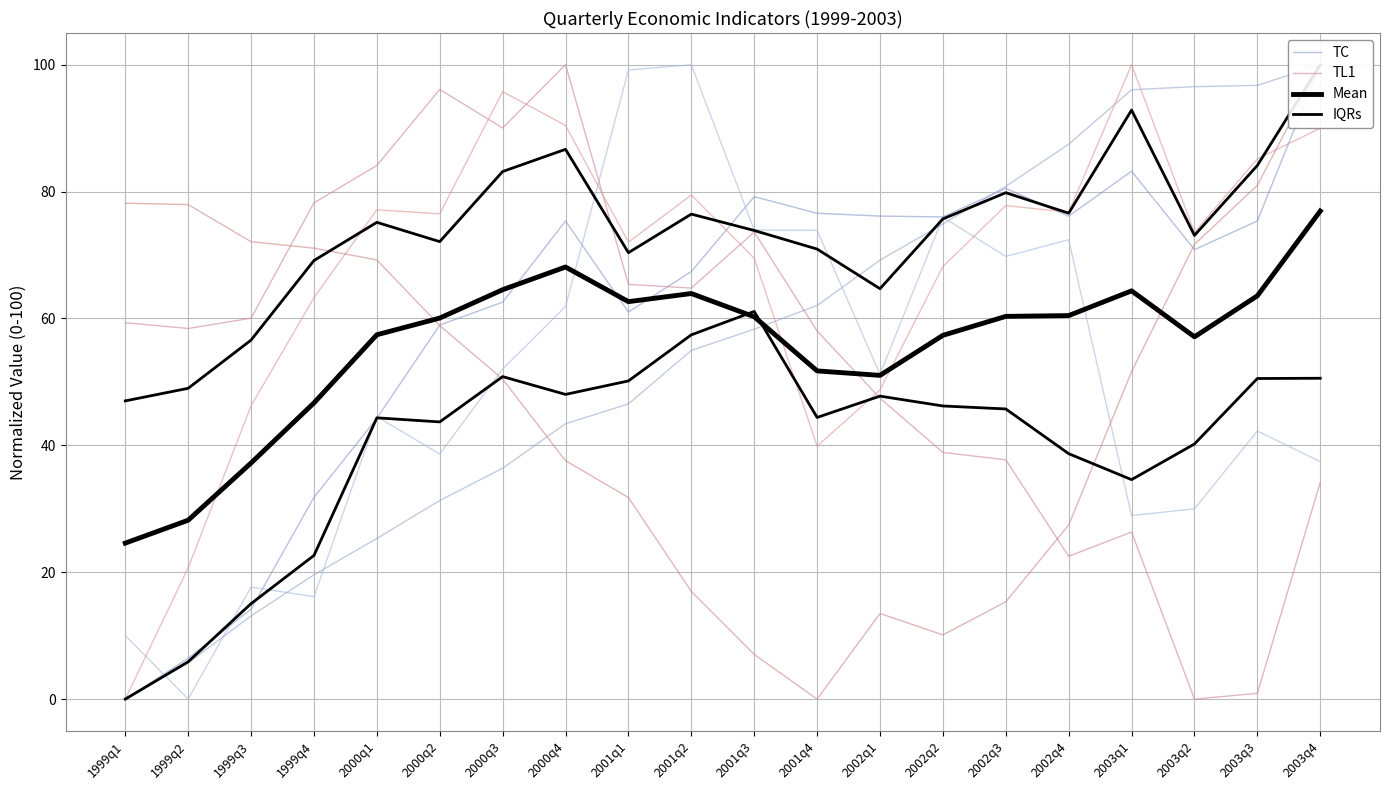

Is this an area chart (filled region under the line)?

No